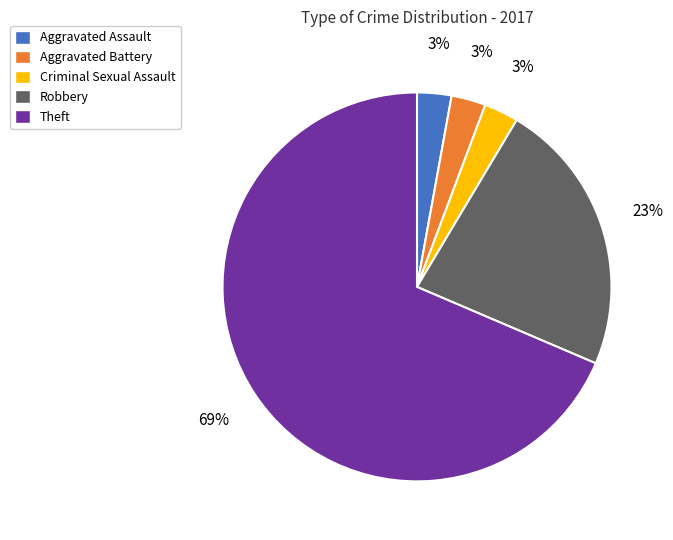

To the nearest percent, what is the combined percentage of Theft and Aggravated Assault?

71%